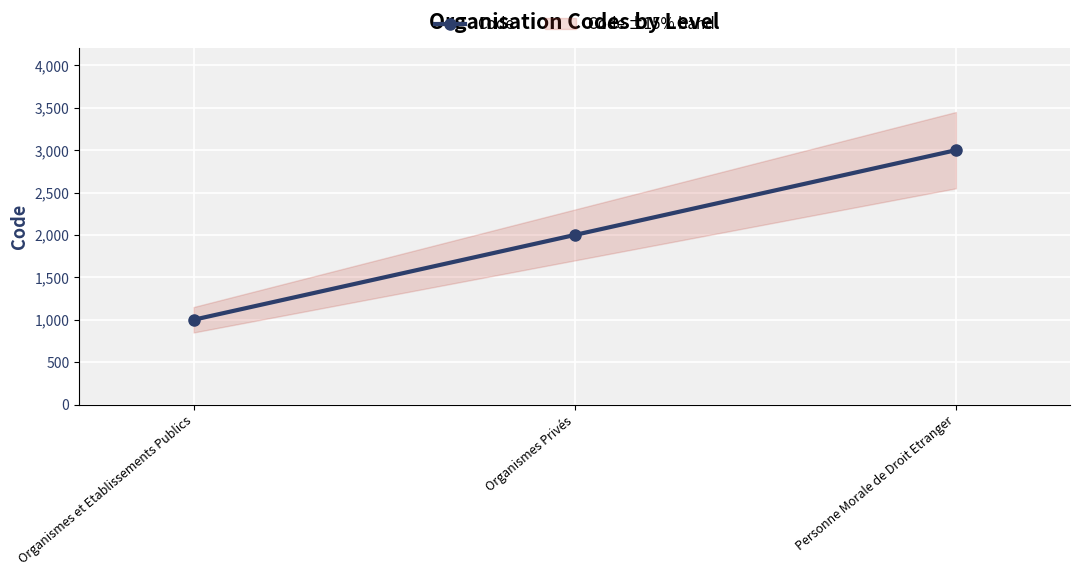

At which label is the value closest to 2000?

Organismes Privés